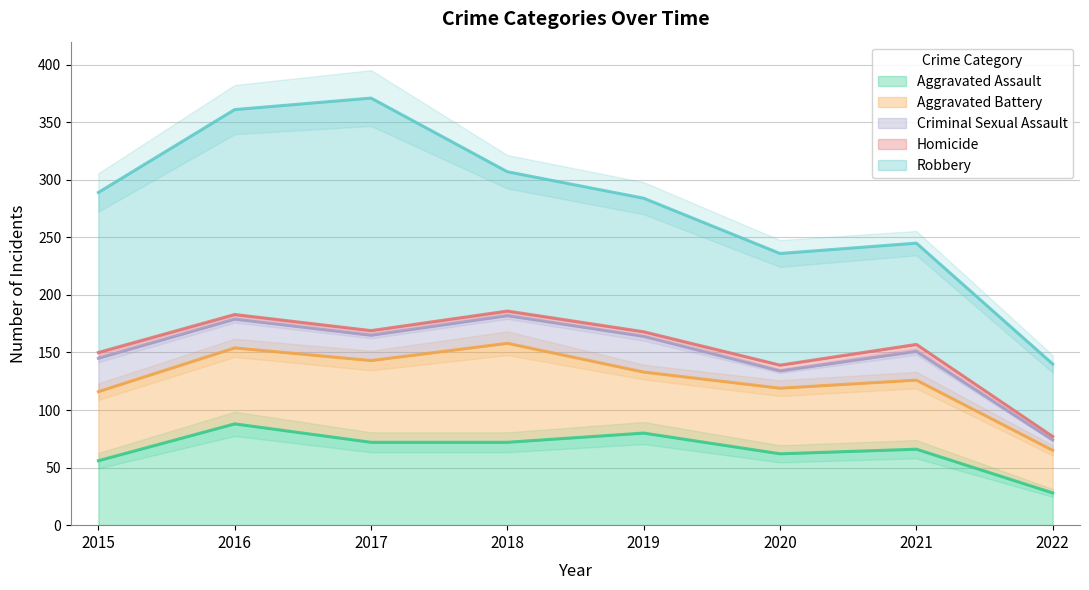

Which category has the lowest value in the Aggravated Battery series?

2022